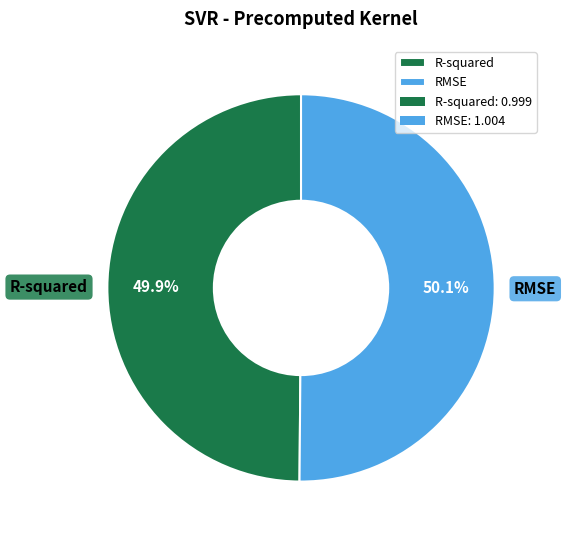

Is it true that R-squared is 61% of the pie?

False